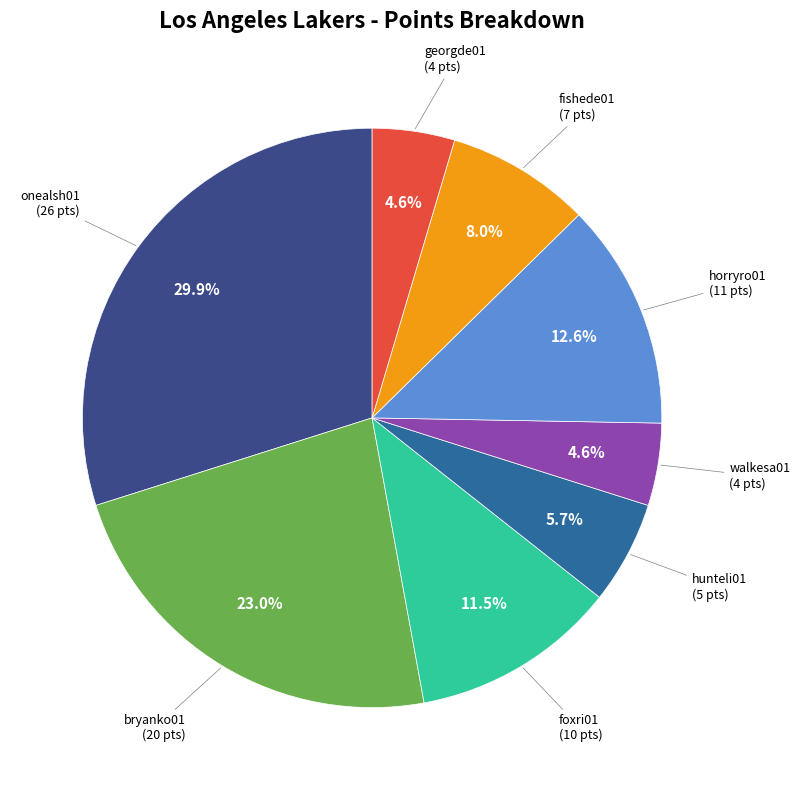

How many segments does this pie chart have?

8